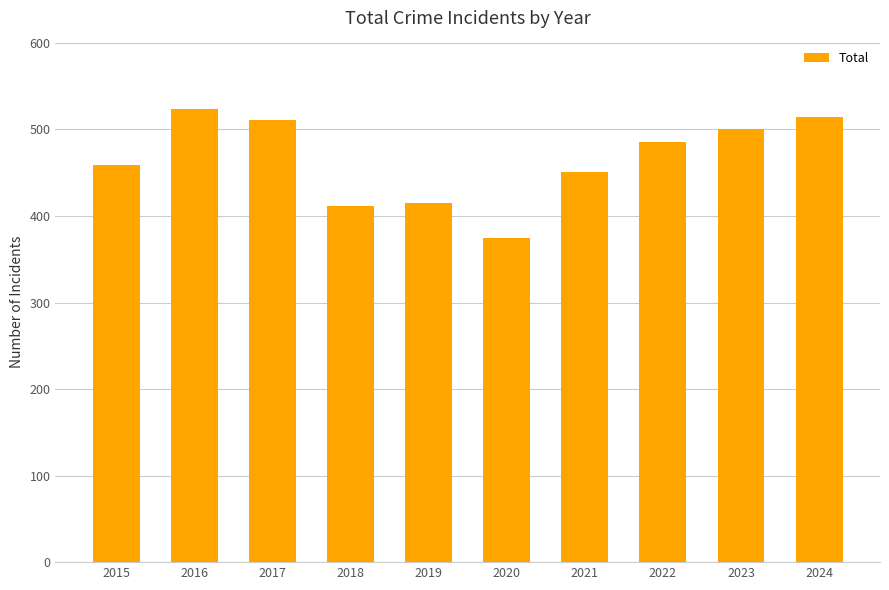

How many data points does each series have?

10